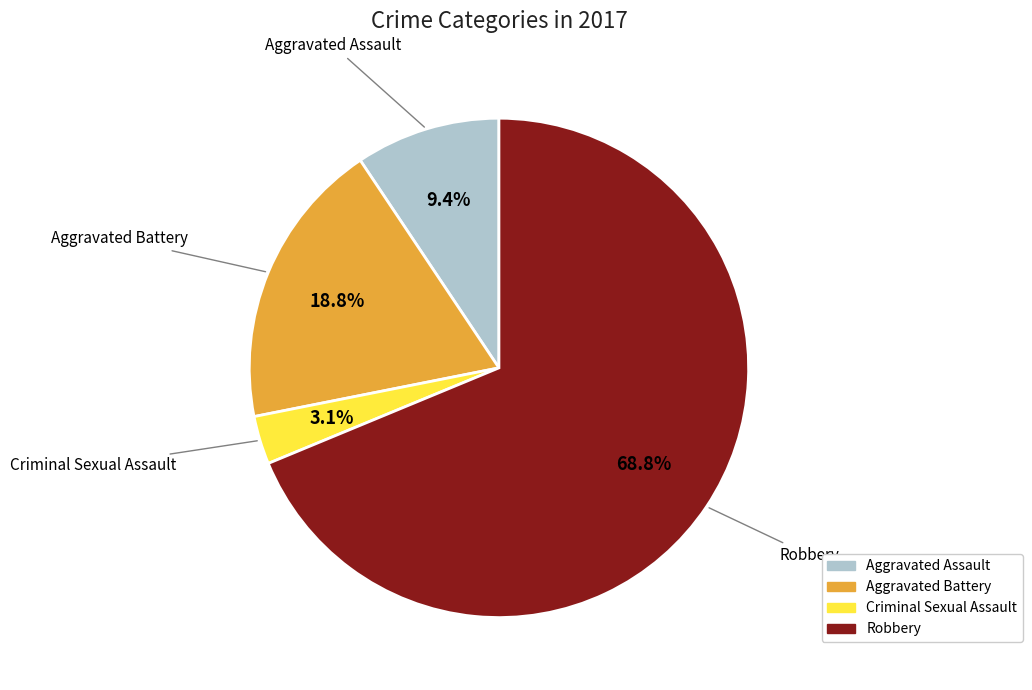

Rank the categories by value from highest to lowest.

Robbery, Aggravated Battery, Aggravated Assault, Criminal Sexual Assault